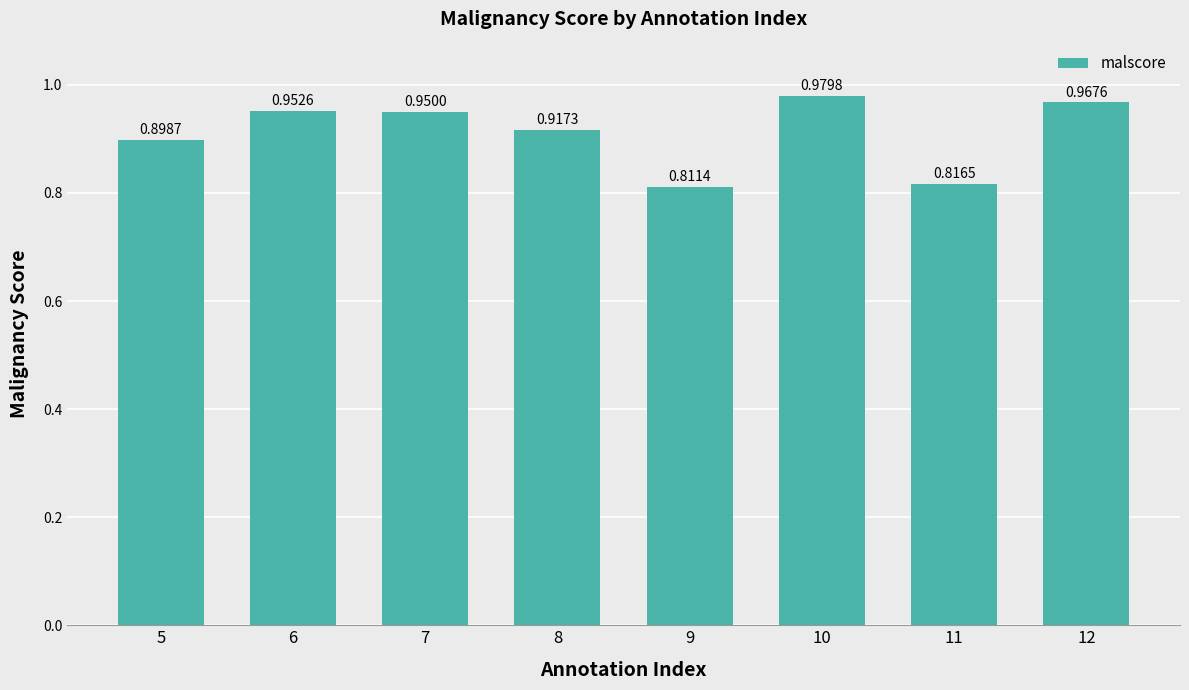

Rank the categories by value from lowest to highest.

9, 11, 5, 8, 7, 6, 12, 10